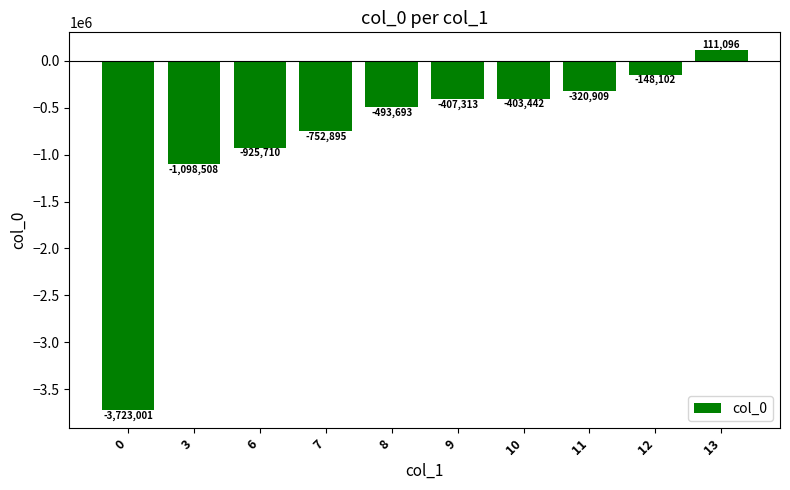

List the labels in order of value, smallest first.

0, 3, 6, 7, 8, 9, 10, 11, 12, 13